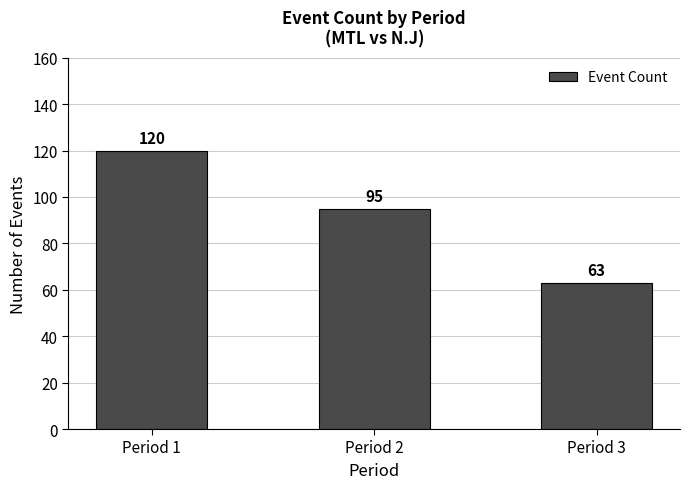

What is the difference between the maximum and minimum values?

57